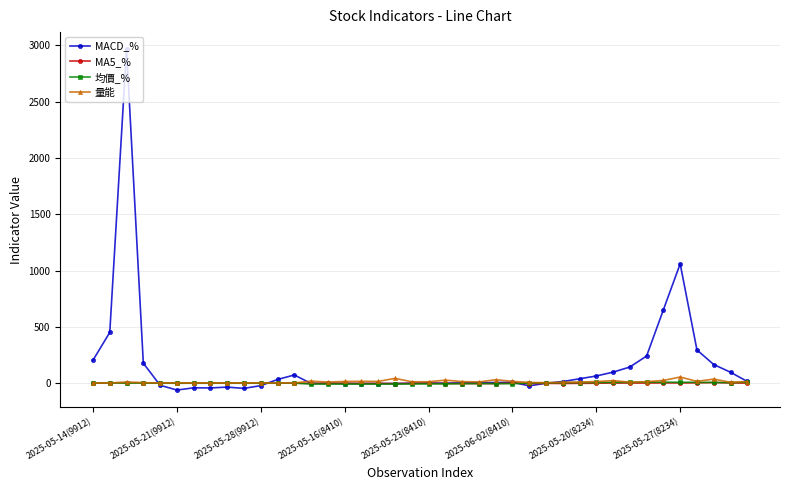

Which series has the largest range (max minus min)?

MACD_%